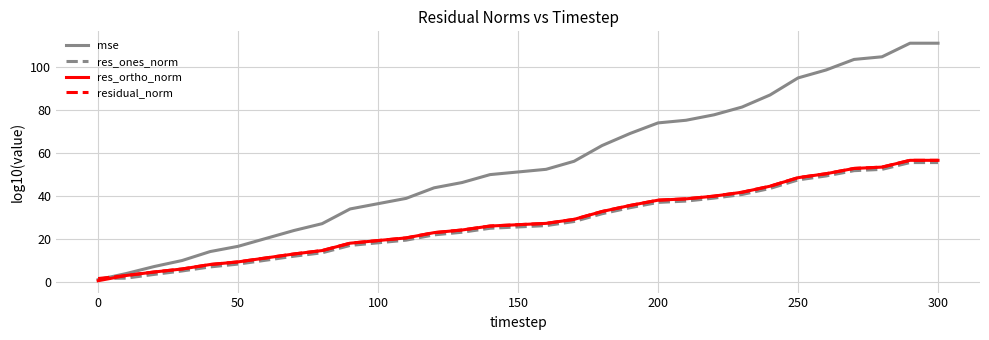

Is this an area chart (filled region under the line)?

No